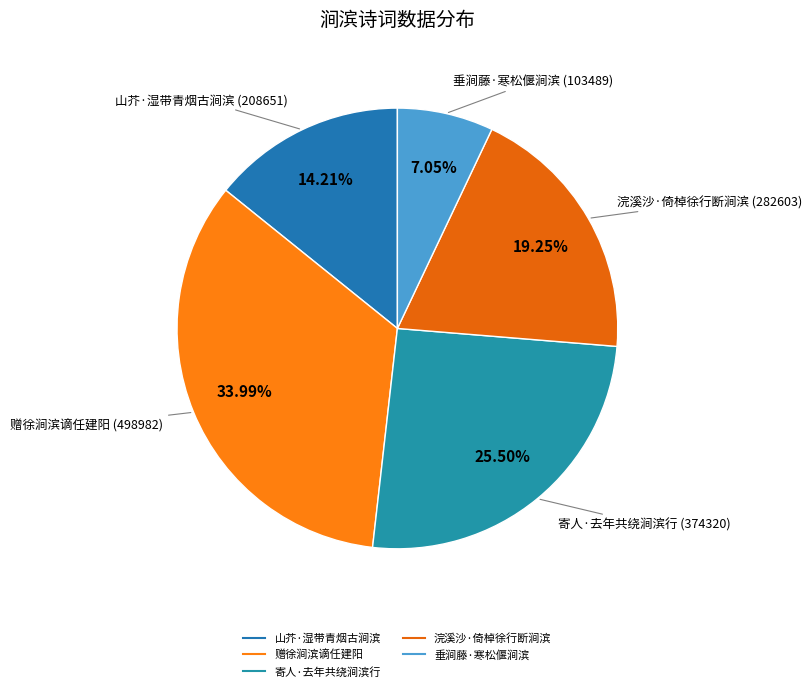

To the nearest percent, what percentage of the pie is 赠徐涧滨谪任建阳?

34%